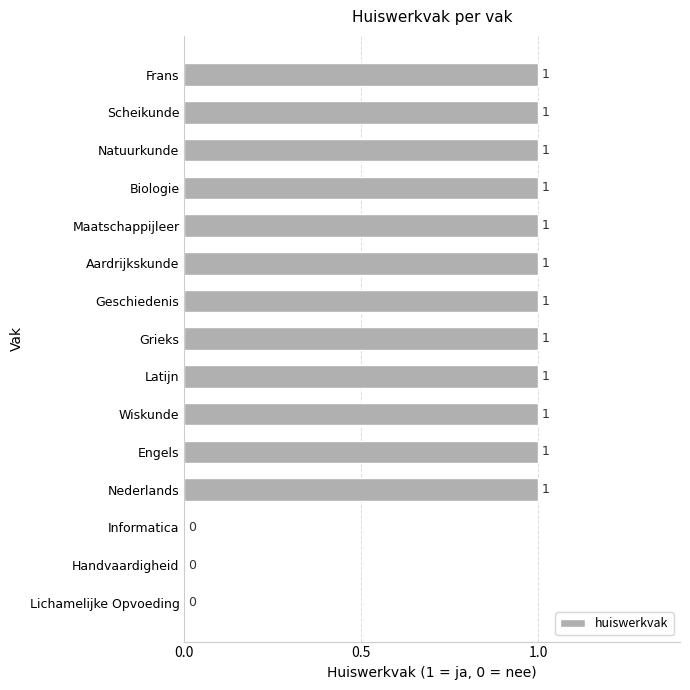

True or false: the data shows 0 at Natuurkunde.

False